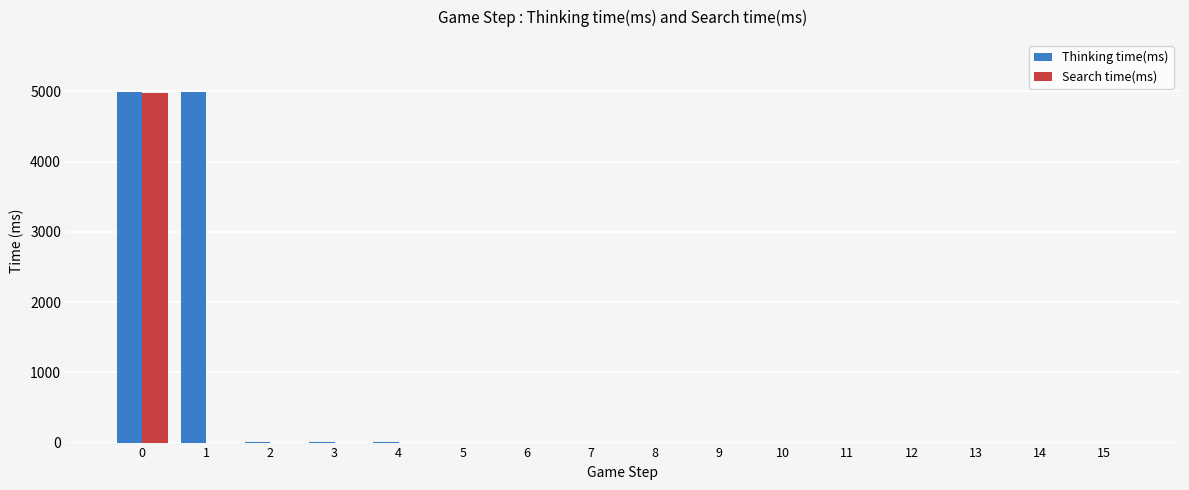

Which series has the largest total across all categories?

Thinking time(ms)